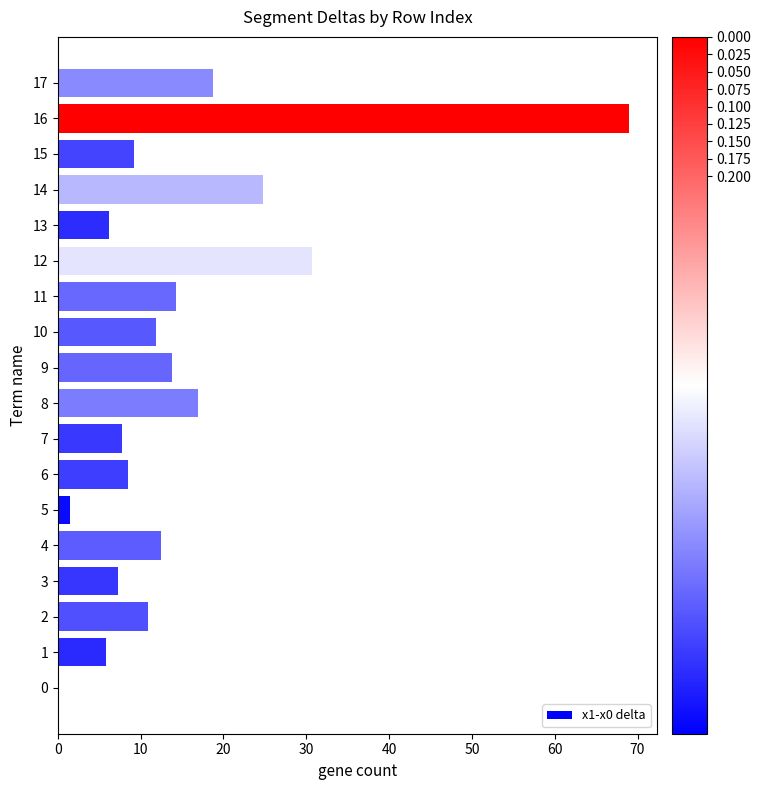

Are the bars horizontal?

Yes